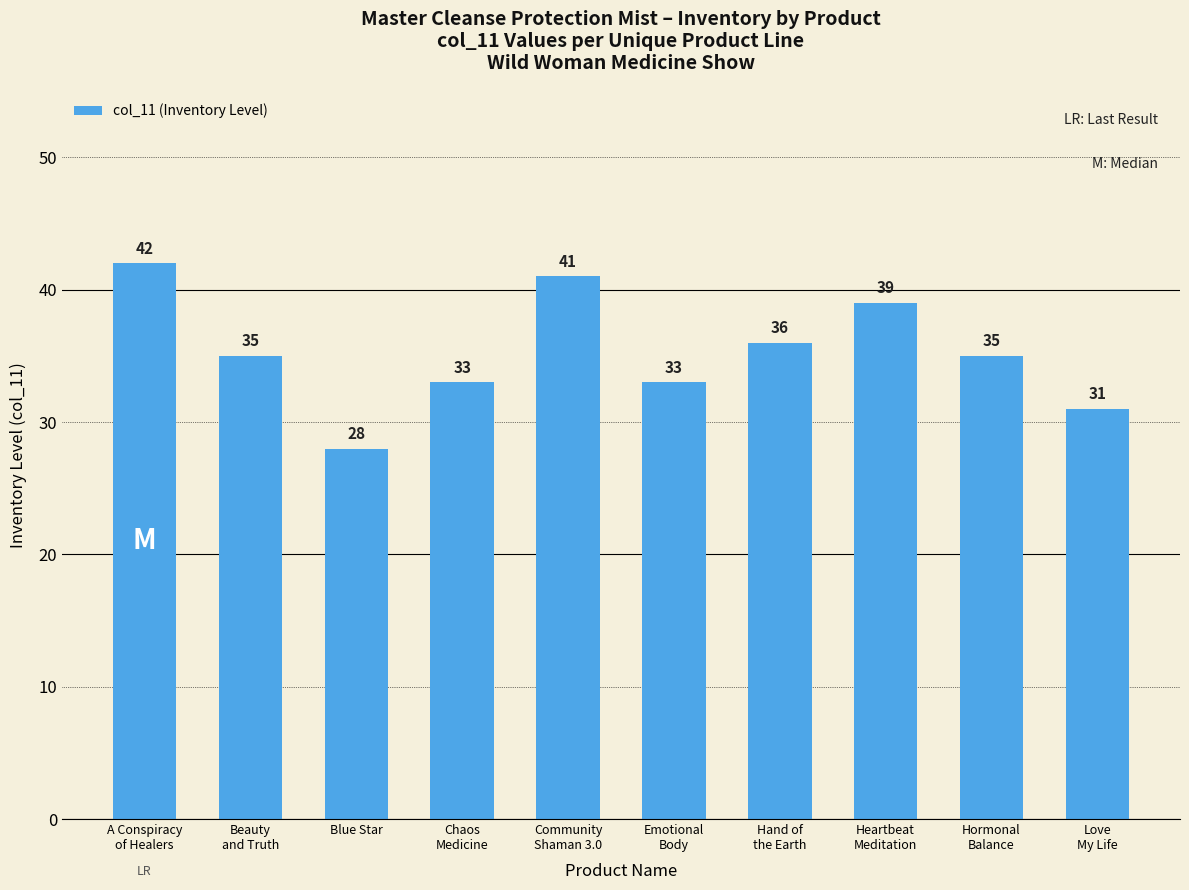

Between Love
My Life and Hormonal
Balance, which is larger?

Hormonal
Balance